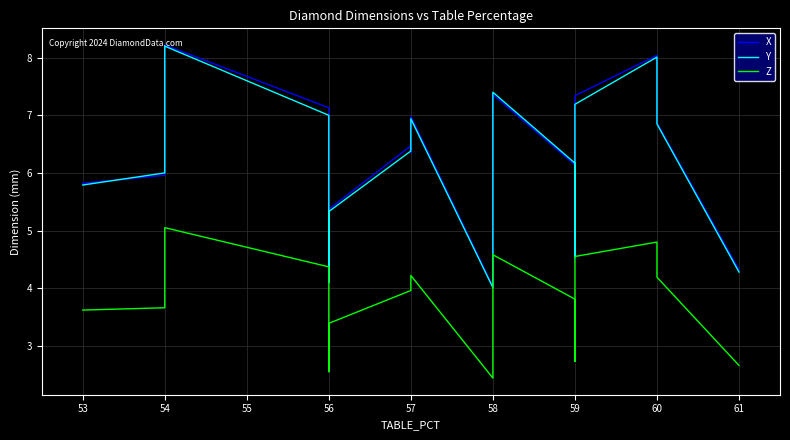

Where is the first local maximum for Z?

54